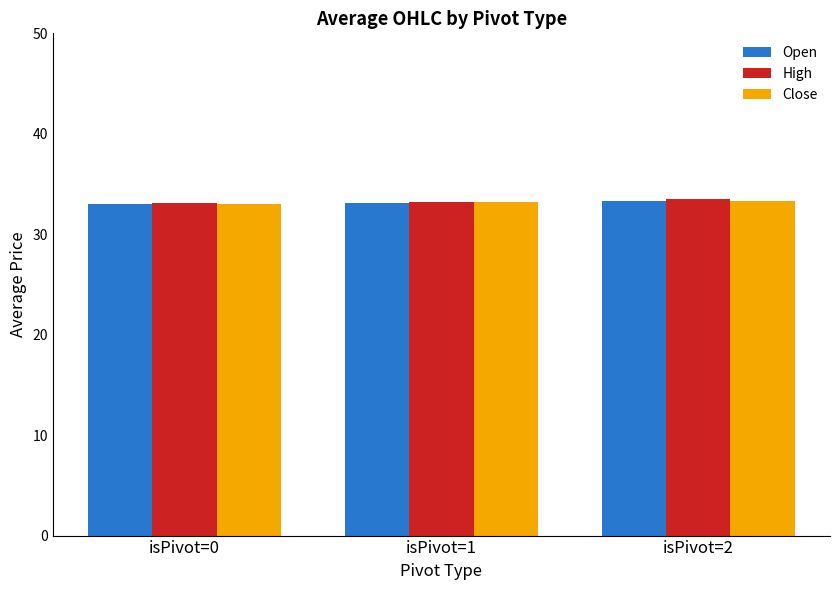

What is the sum of the High values at isPivot=2 and isPivot=1?

66.8